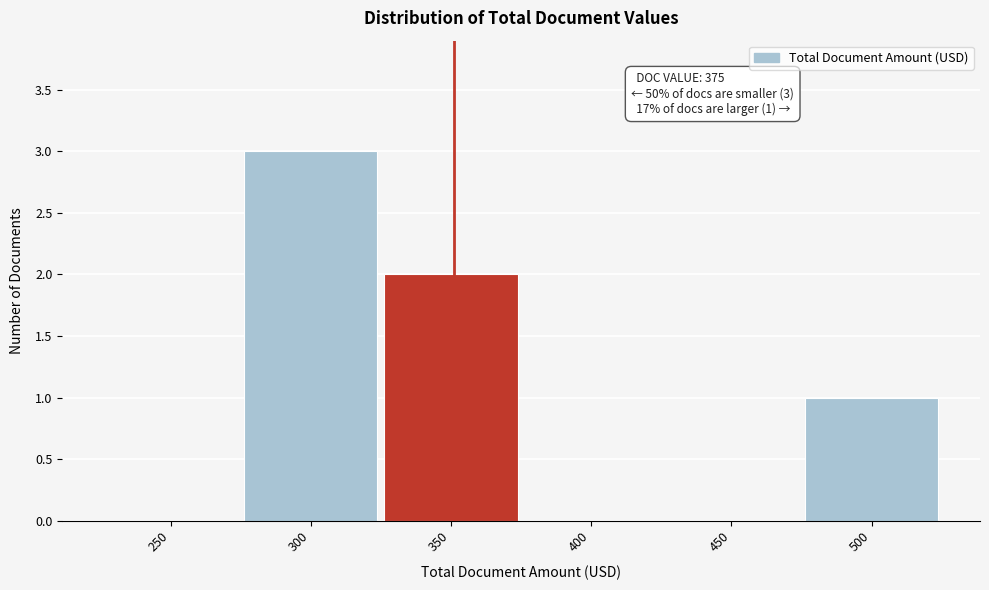

Reading right to left, extract all data points from this chart.

500=1	450=0	400=0	350=2	300=3	250=0